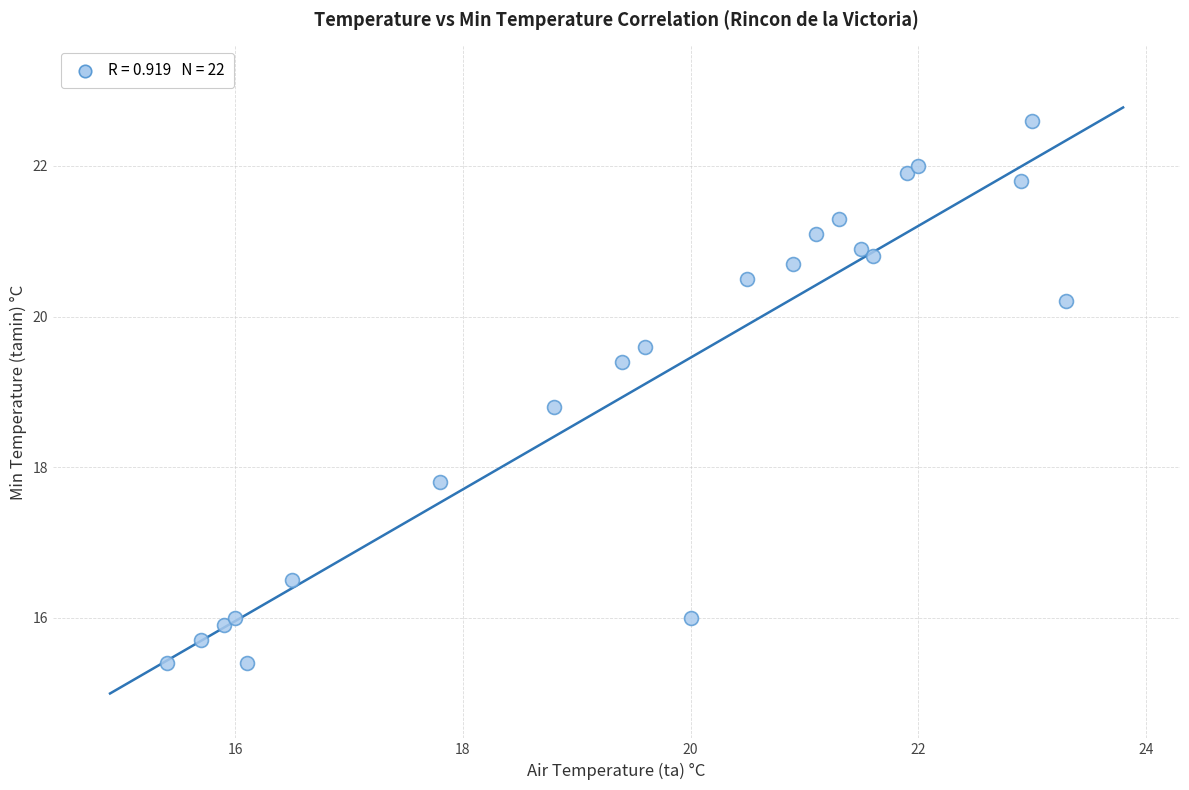

What is the range of X values (max minus min)?

7.9